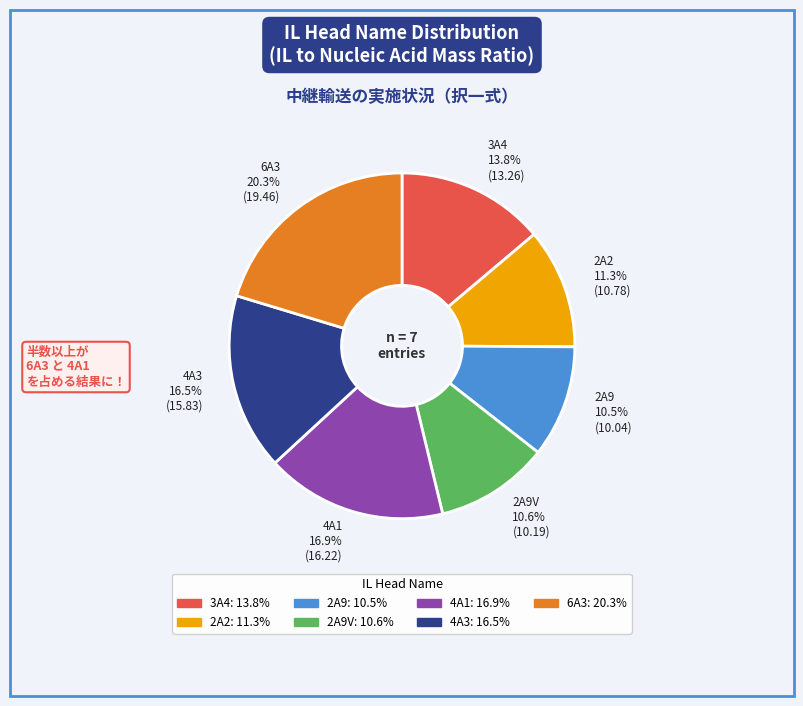

Is there any slice that represents more than half of the pie?

No